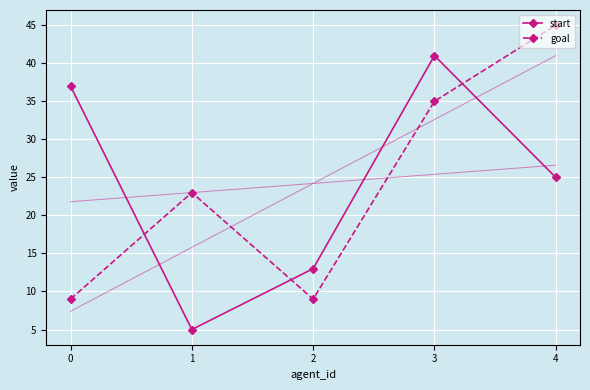

Is it true that goal equals 45 at 4?

True